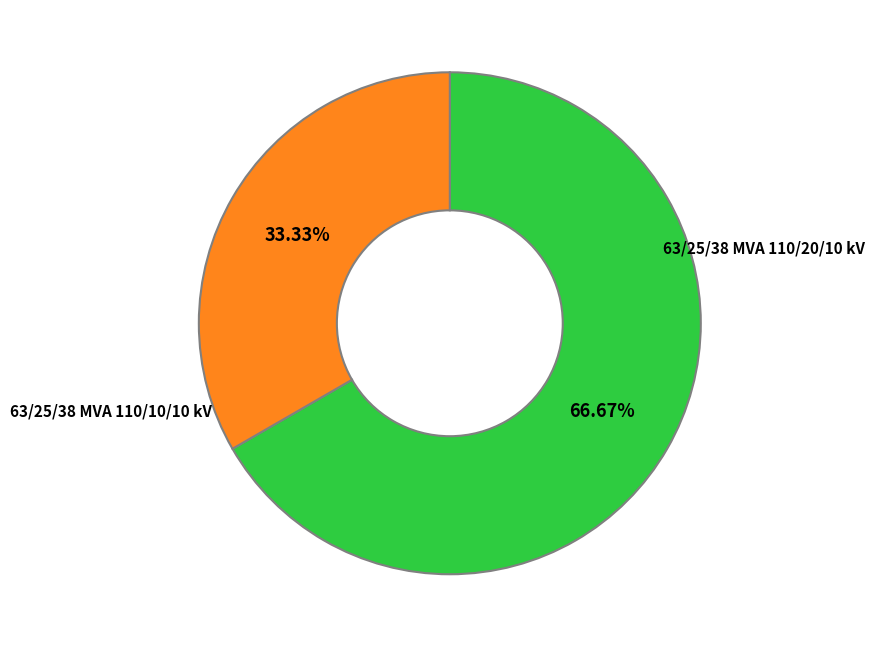

Count the number of slices in the pie.

2